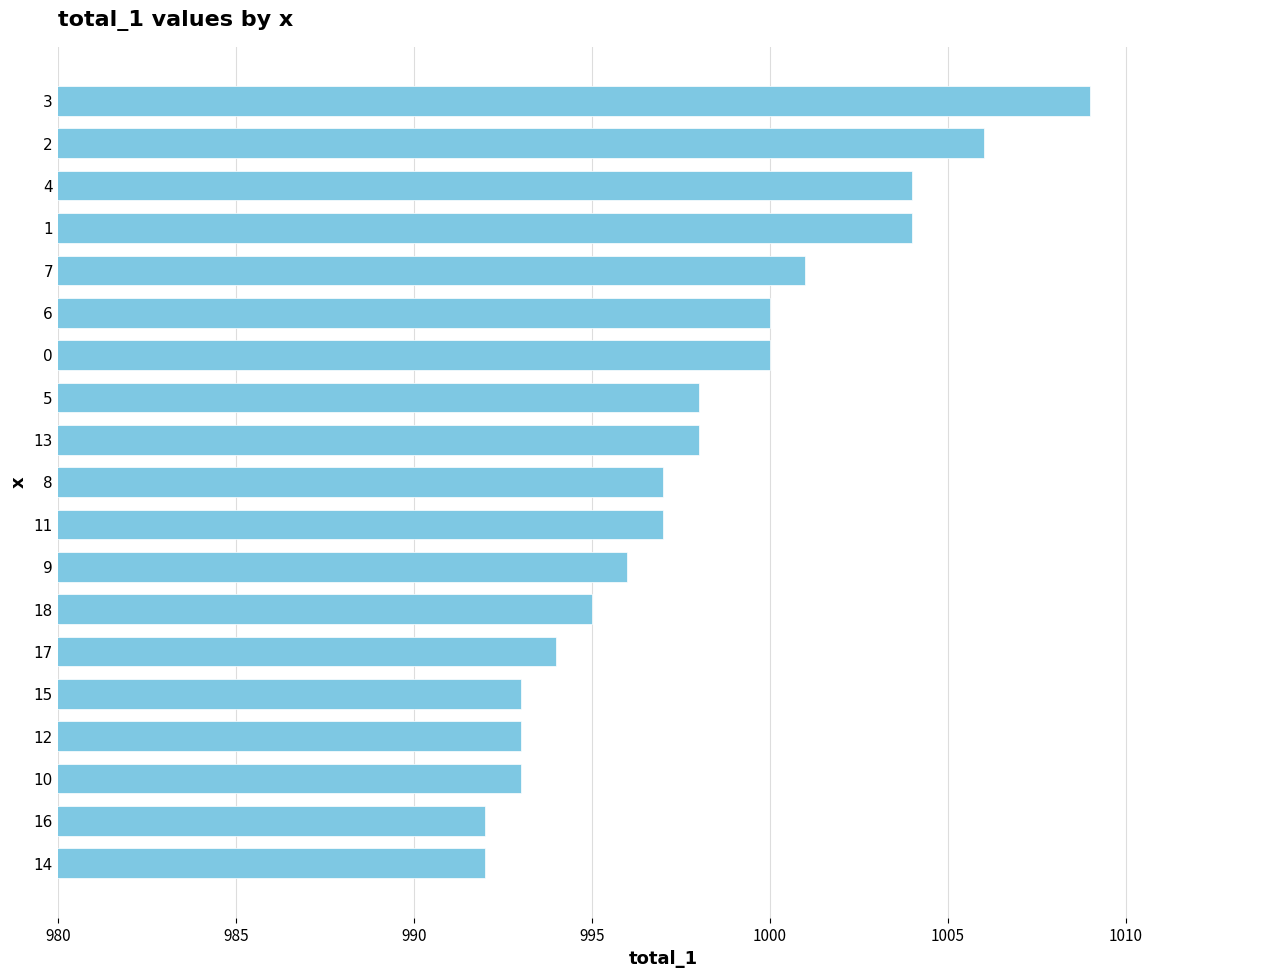

What position from the top is 15?

15